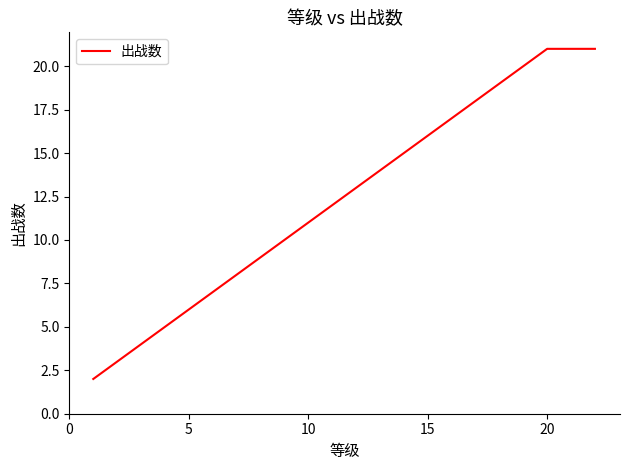

What is the difference between the maximum and minimum values?

19